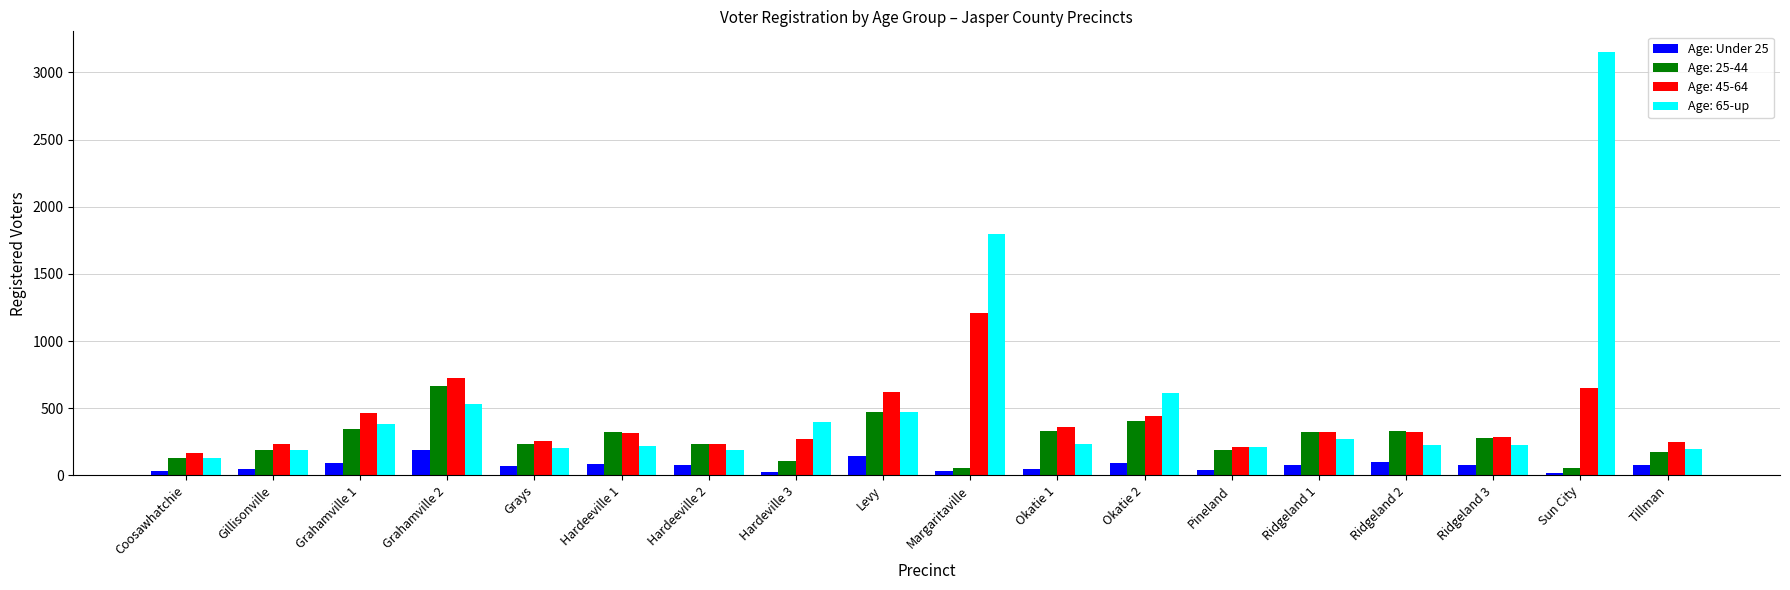

What is the label of the 6th bar from the right?

Pineland